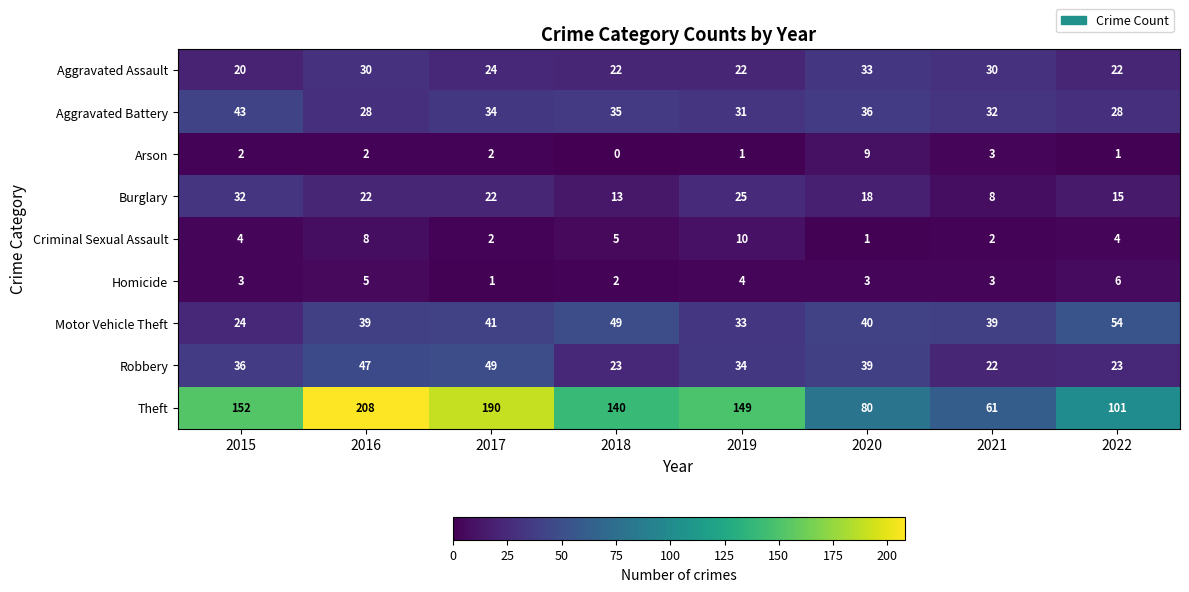

Which series changed the most between 2016 and 2019?

Theft